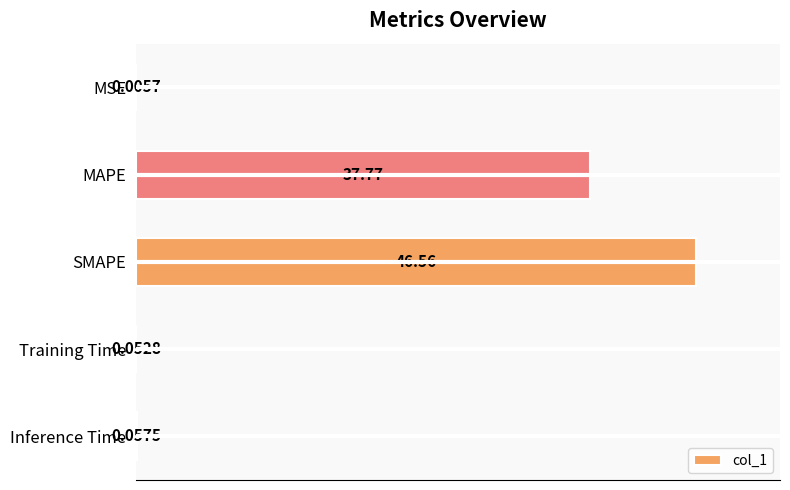

At which label is the value closest to 23?

MAPE